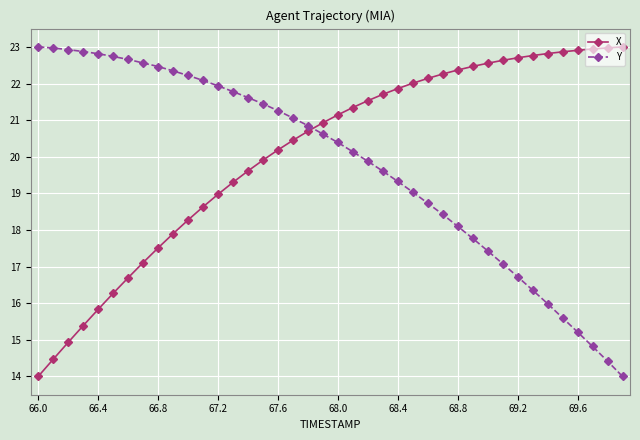

What is the value of the X point at the 35th from the left?

22.8